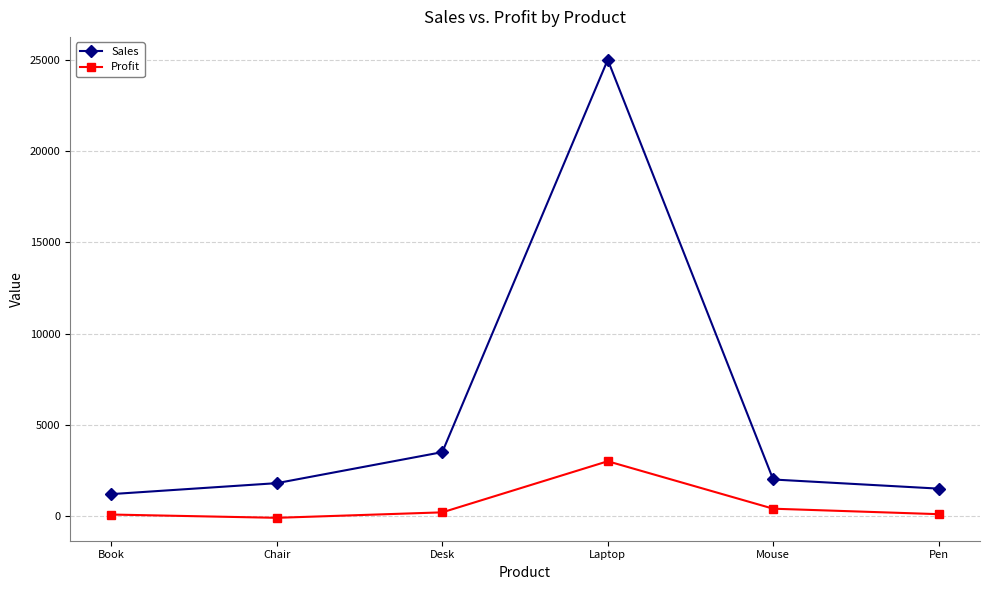

What is the difference between the maximum and minimum values in the Sales series?

23800